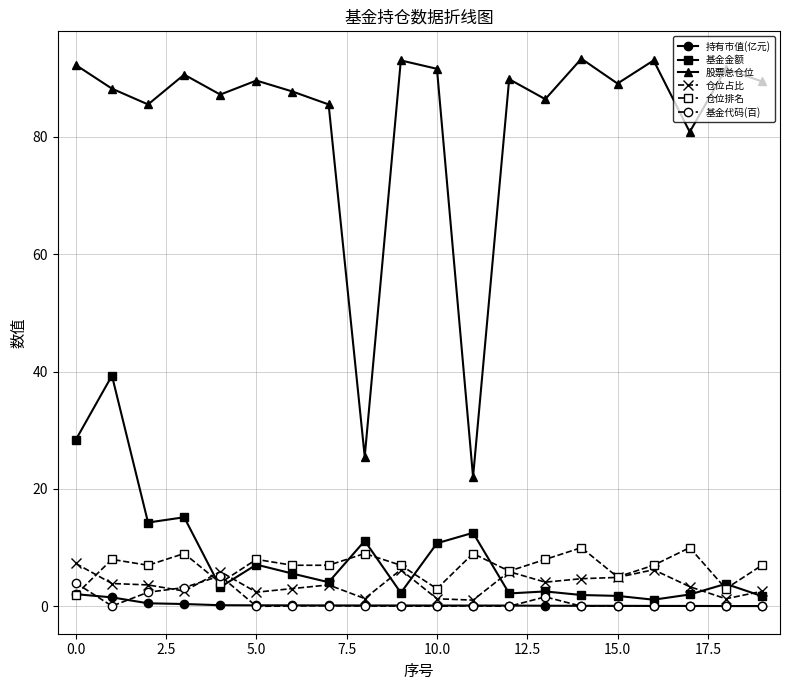

Does the chart display data point markers on the line(s)?

Yes